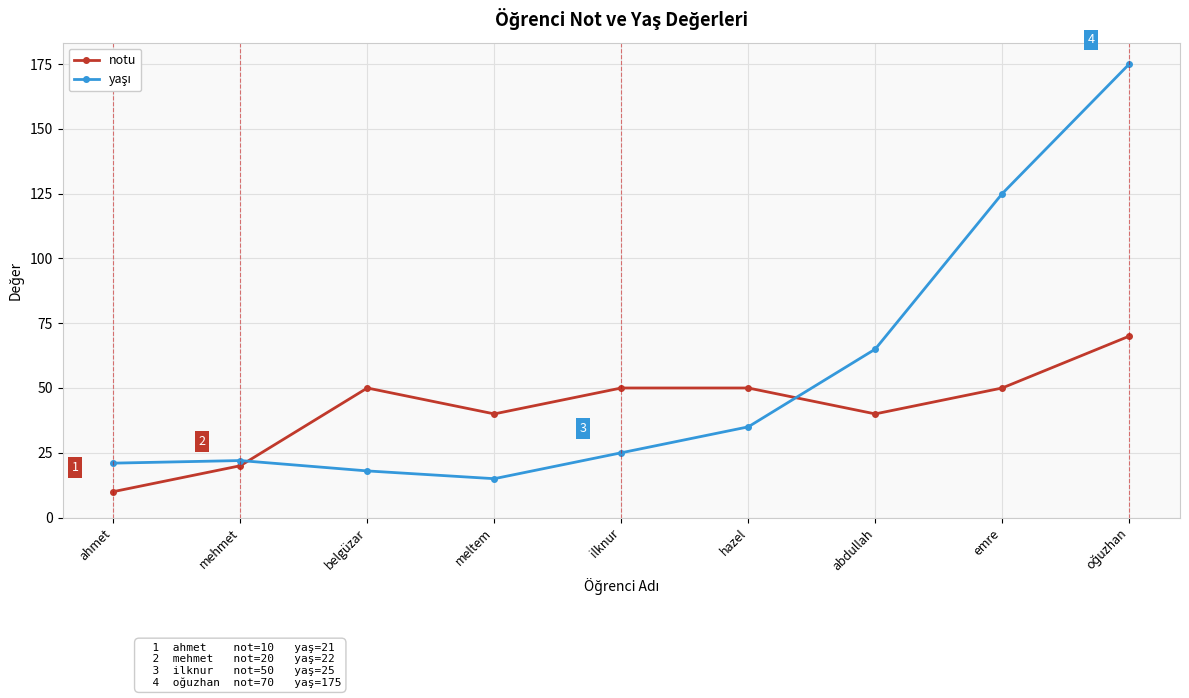

How many series are shown in this chart?

2